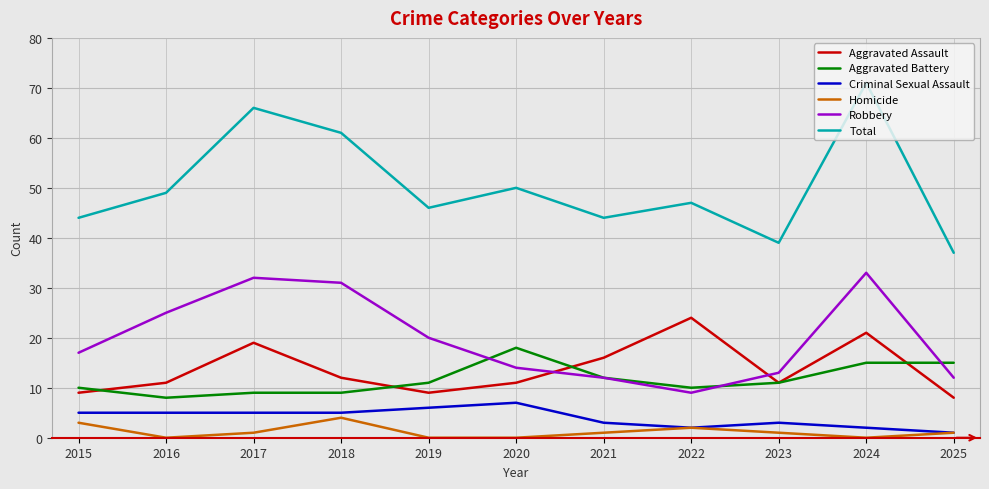

What are all the series names shown in the legend?

Aggravated Assault, Aggravated Battery, Criminal Sexual Assault, Homicide, Robbery, Total